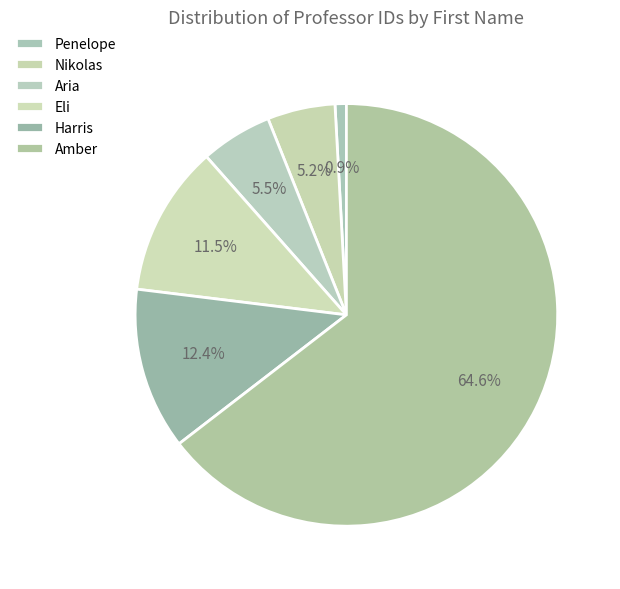

Which slice is the largest?

Amber